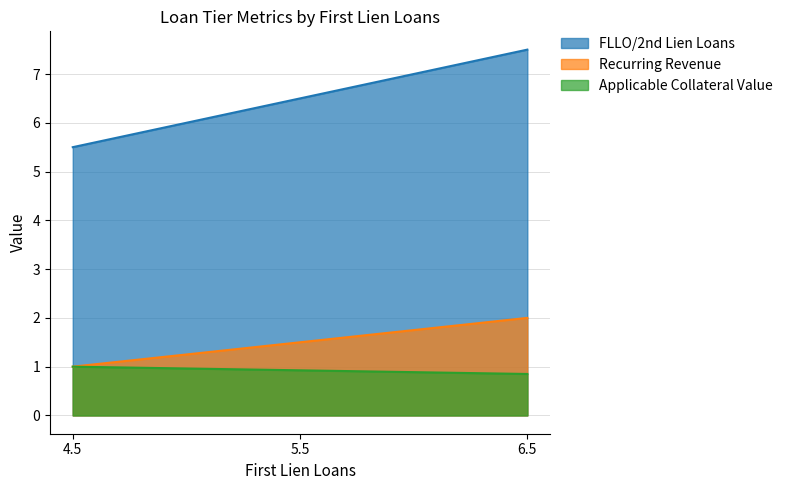

Reading right to left, transcribe all the data shown in this chart.

FLLO/2nd Lien Loans: 7.5	6.5	5.5
Recurring Revenue: 2.0	1.5	1.0
Applicable Collateral Value: 0.8	0.9	1.0